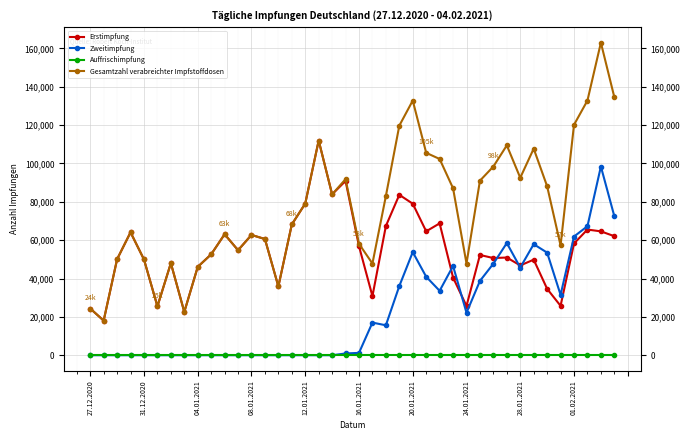

What is the greatest value displayed?

162983